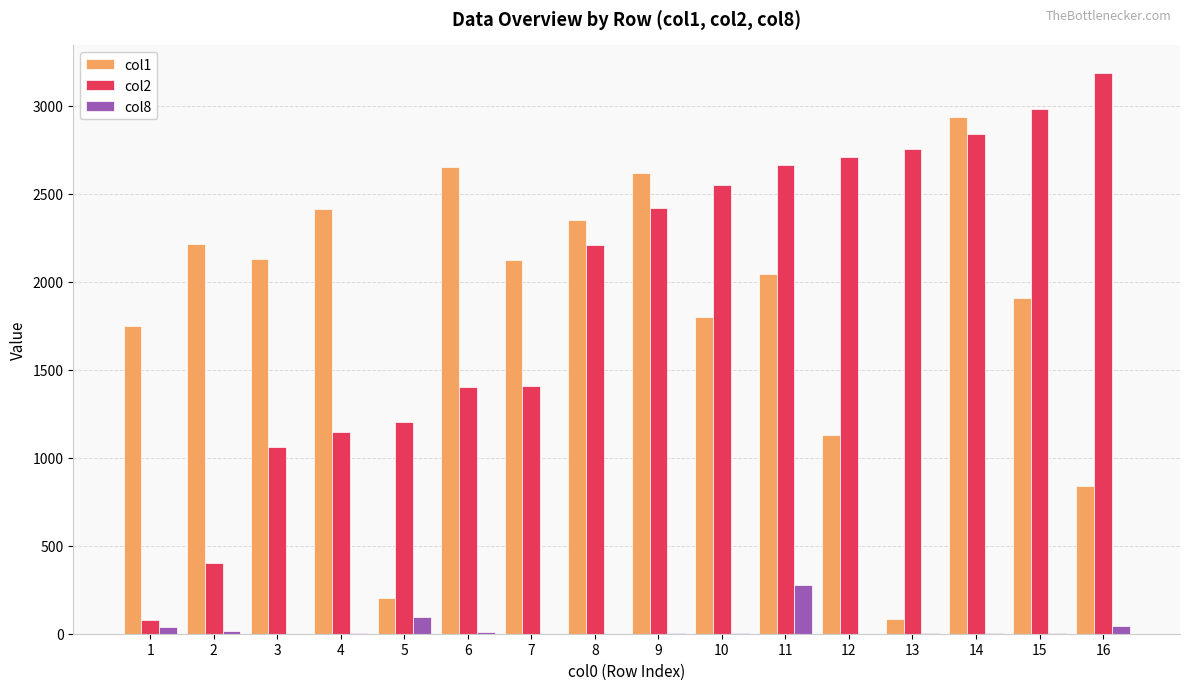

Is the value of col8 at 5 greater than the value of col2 at 7?

No